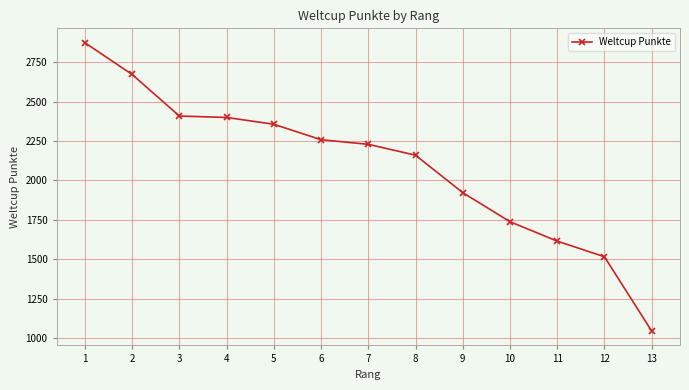

At which label does the data first exceed 2229?

1